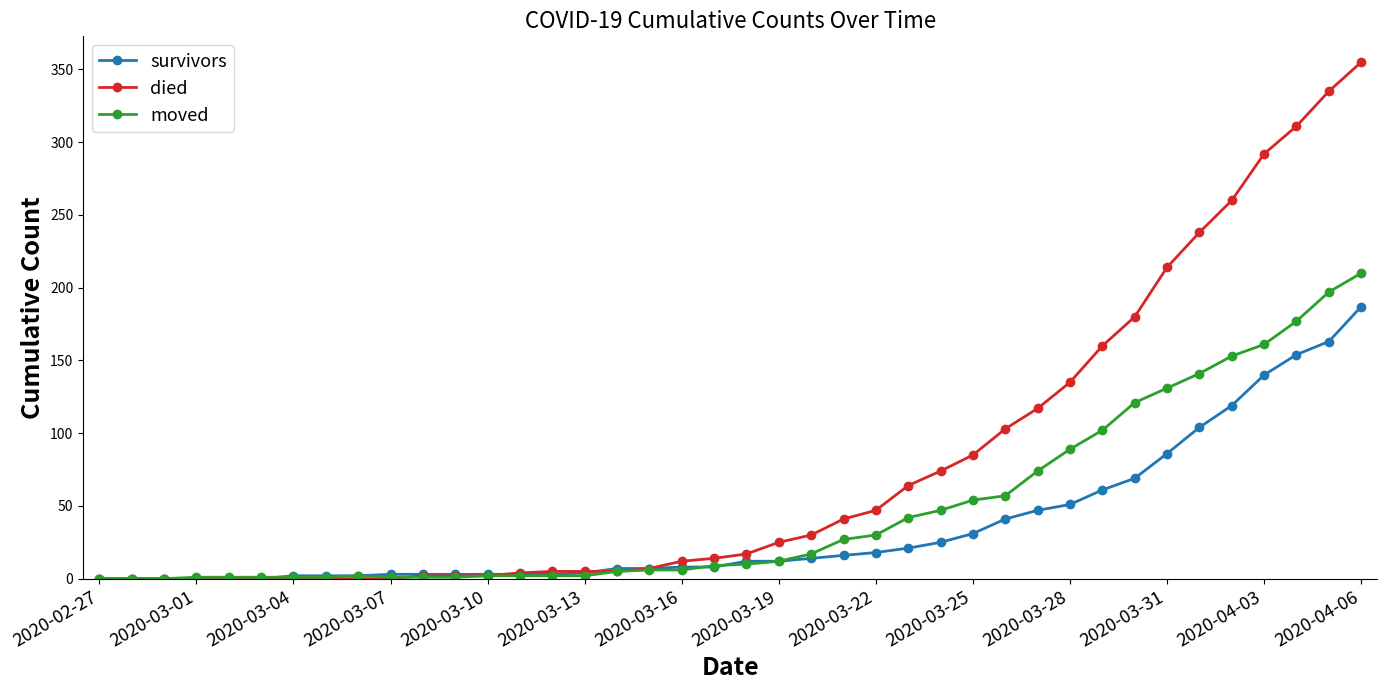

Rank the series by their average value, from lowest to highest.

survivors, moved, died